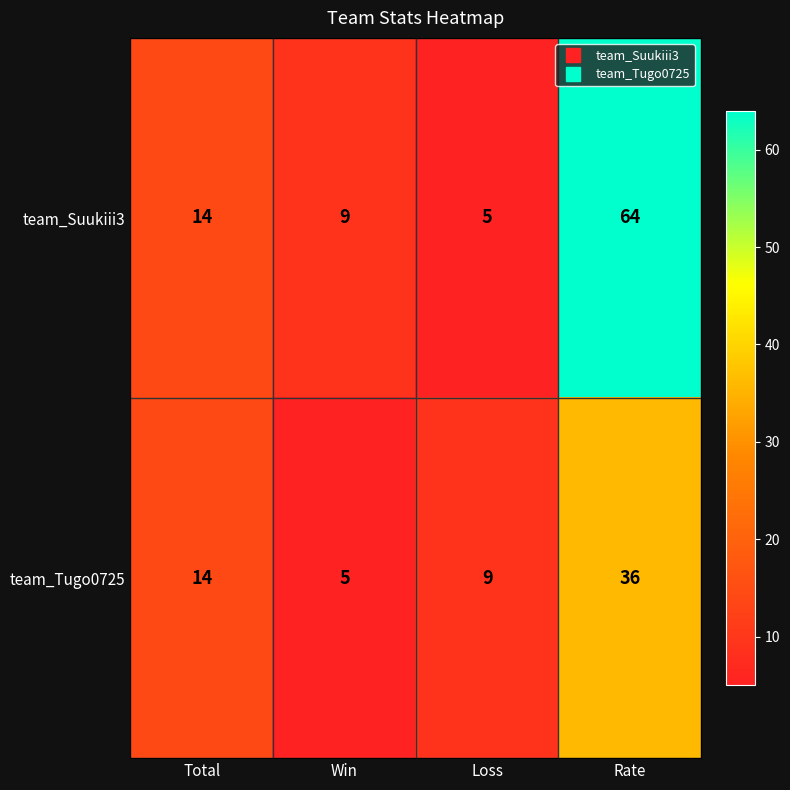

Rank the series by their average value, from lowest to highest.

team_Tugo0725, team_Suukiii3